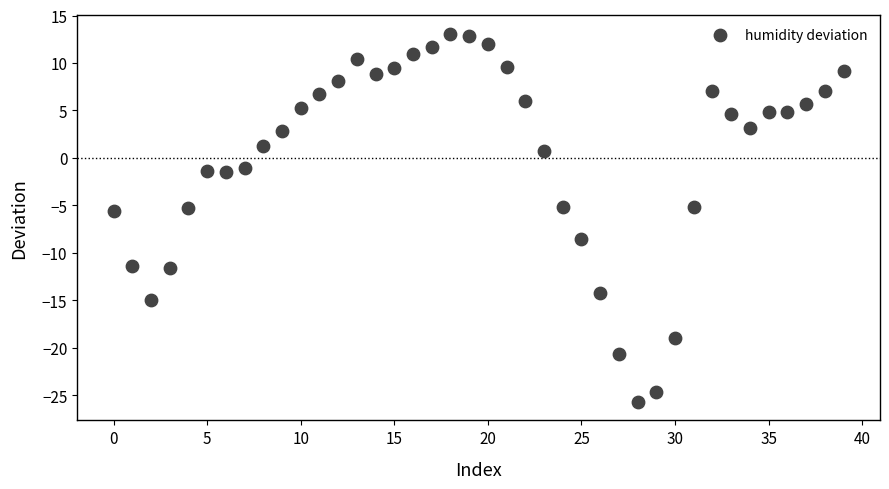

What is the range of Y values (max minus min)?

38.8